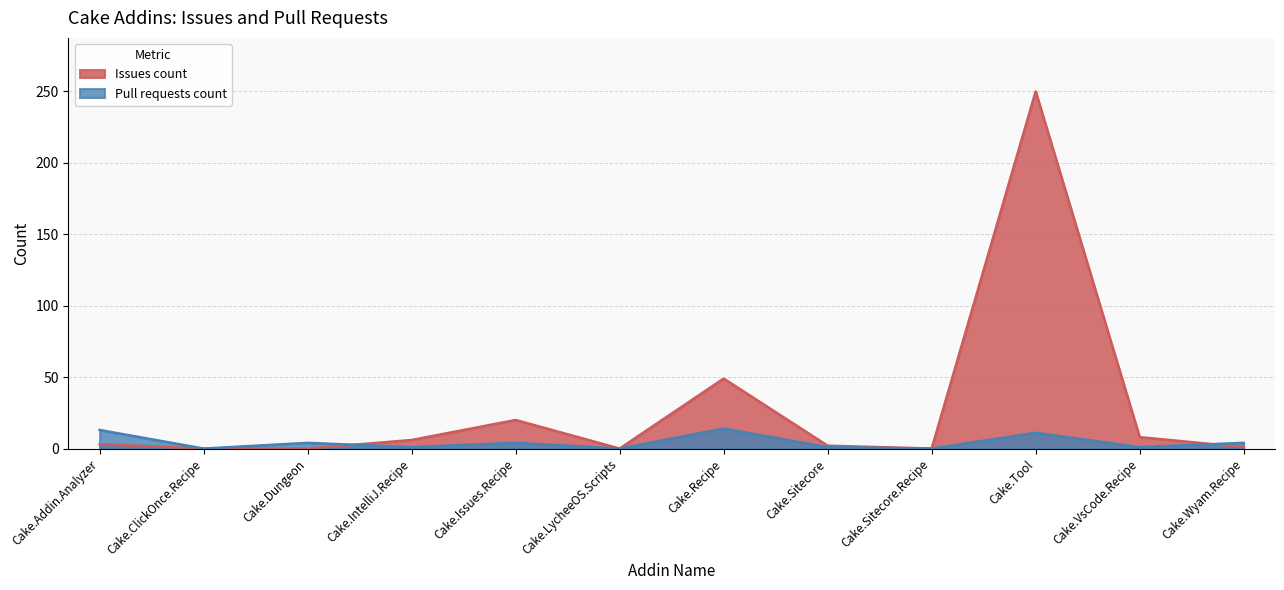

List the series in order of their peak value, lowest first.

Pull requests count, Issues count